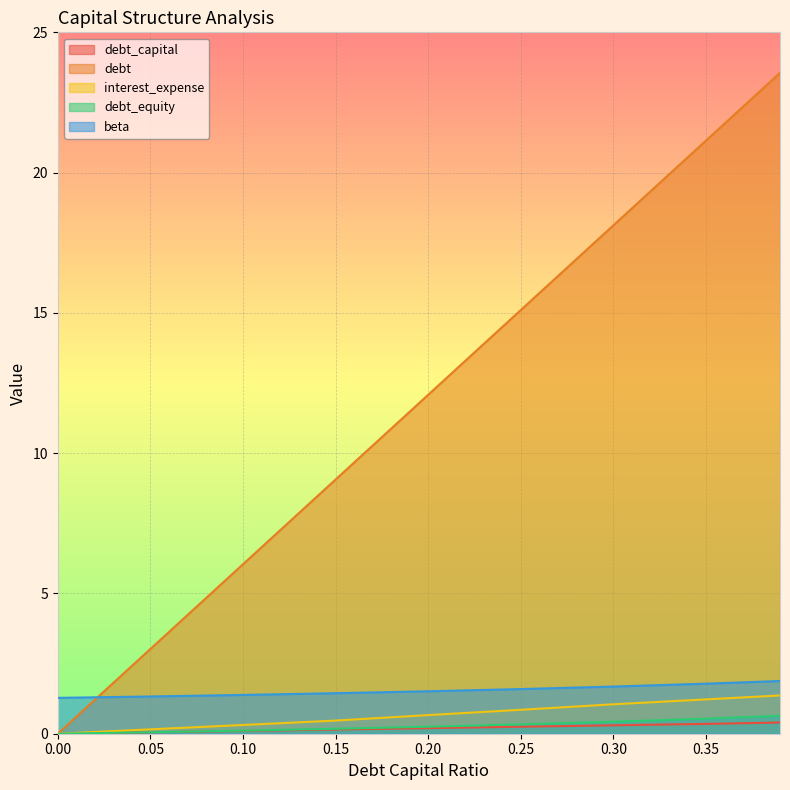

True or false: debt_capital and debt_equity intersect in this chart.

False